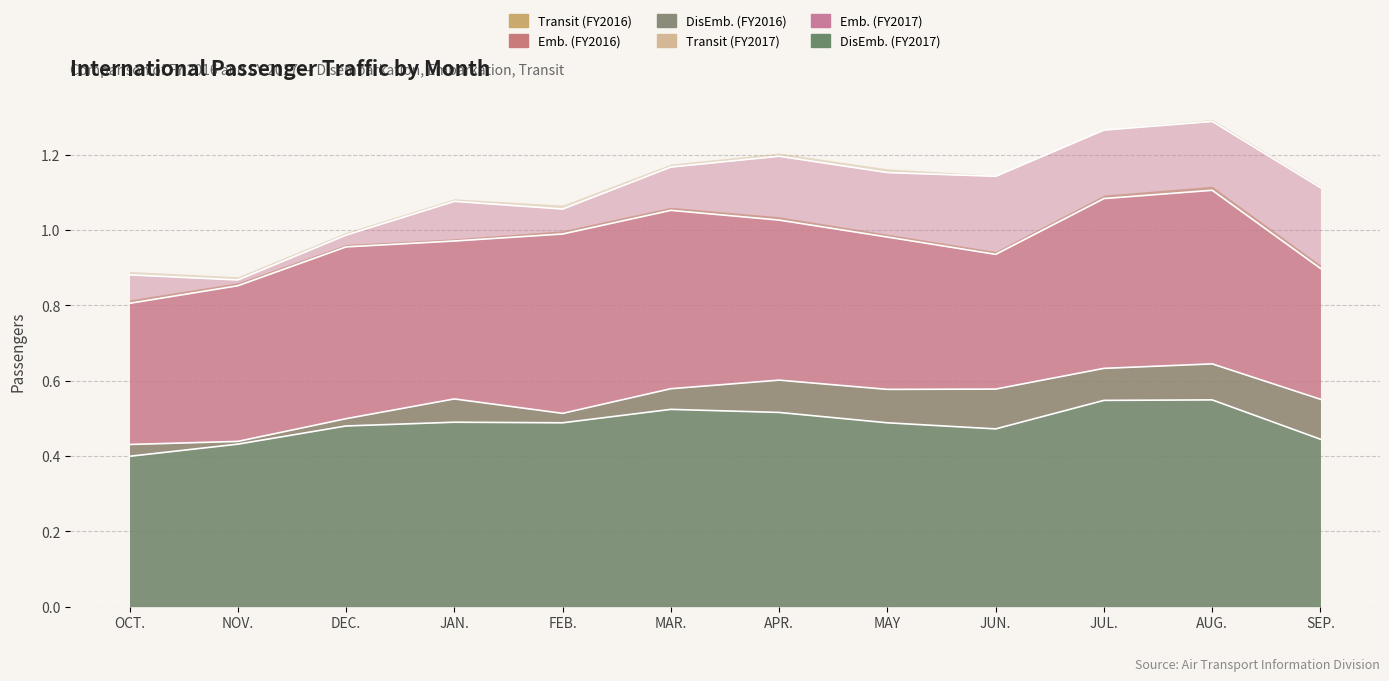

How many interior local valleys does the Emb. (Intl FY2017) series have?

3